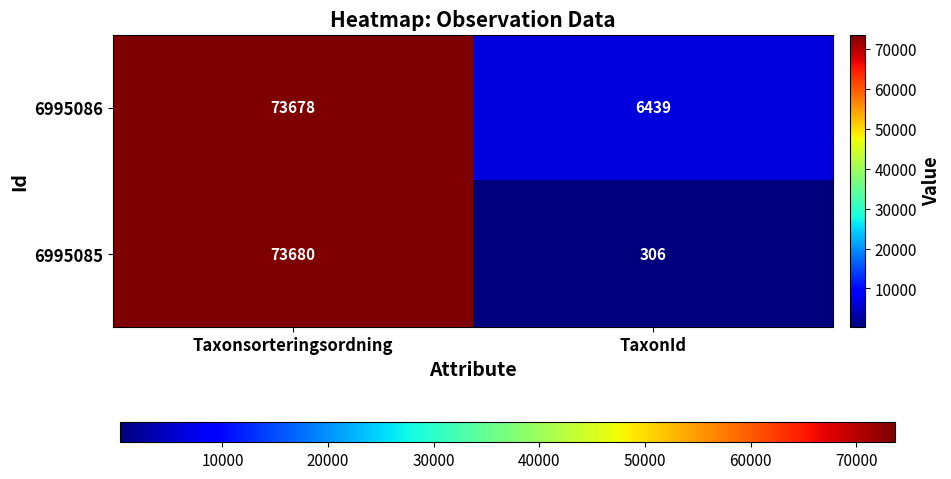

What is the maximum value shown in the chart?

73680